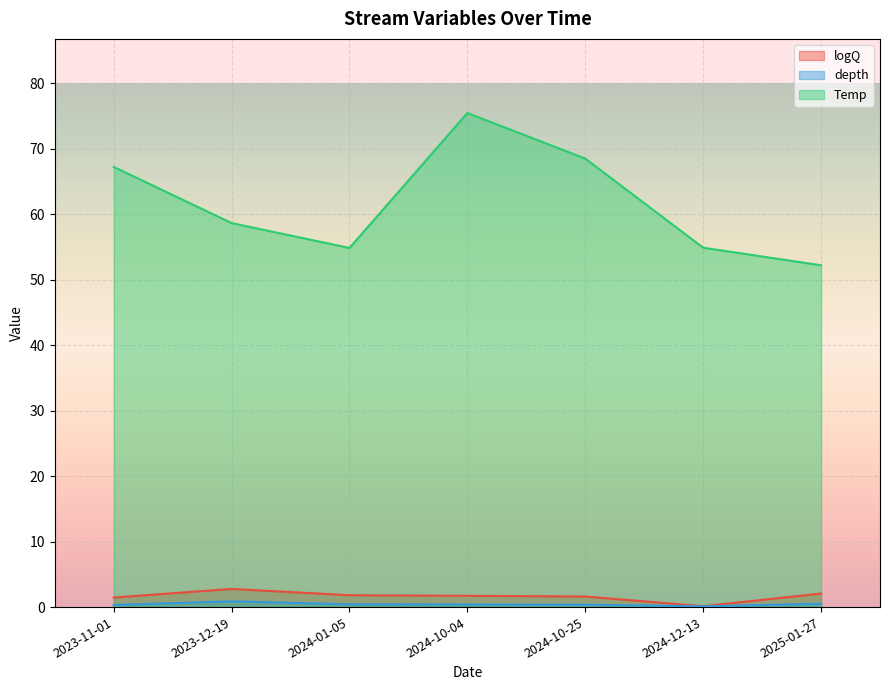

What is the difference between the Temp values at 2024-01-05 and 2024-10-25?

13.6